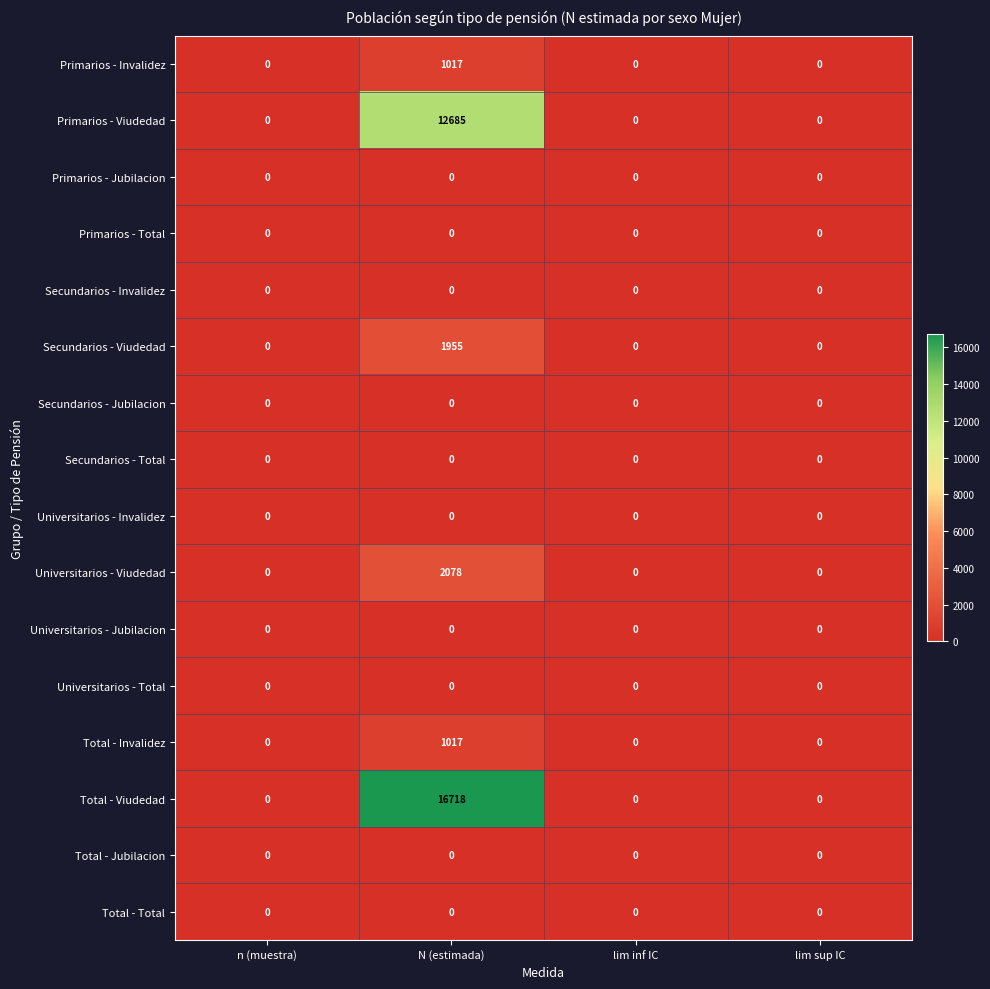

Which category has the highest value in the Secundarios - Viudedad series?

N (estimada)